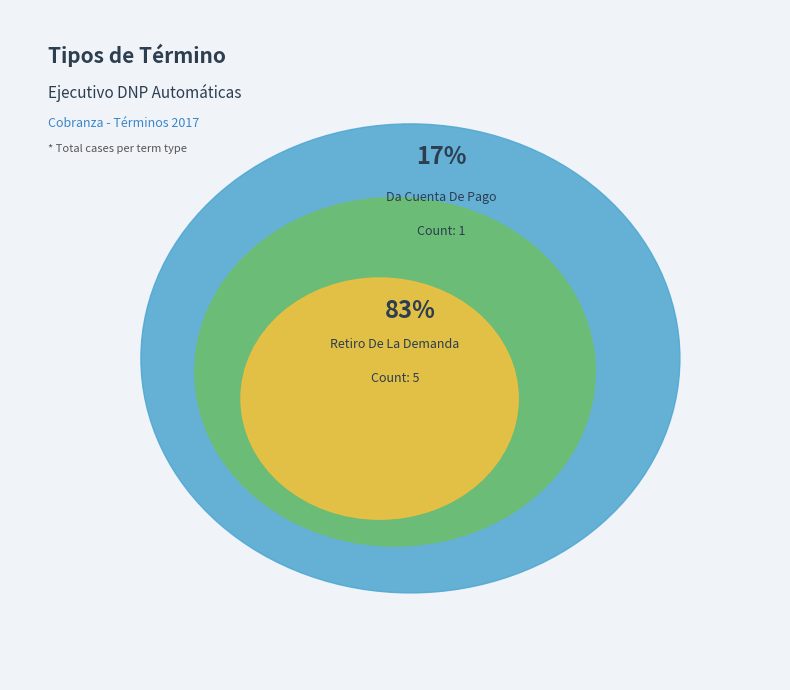

Does any single category account for the majority?

Yes